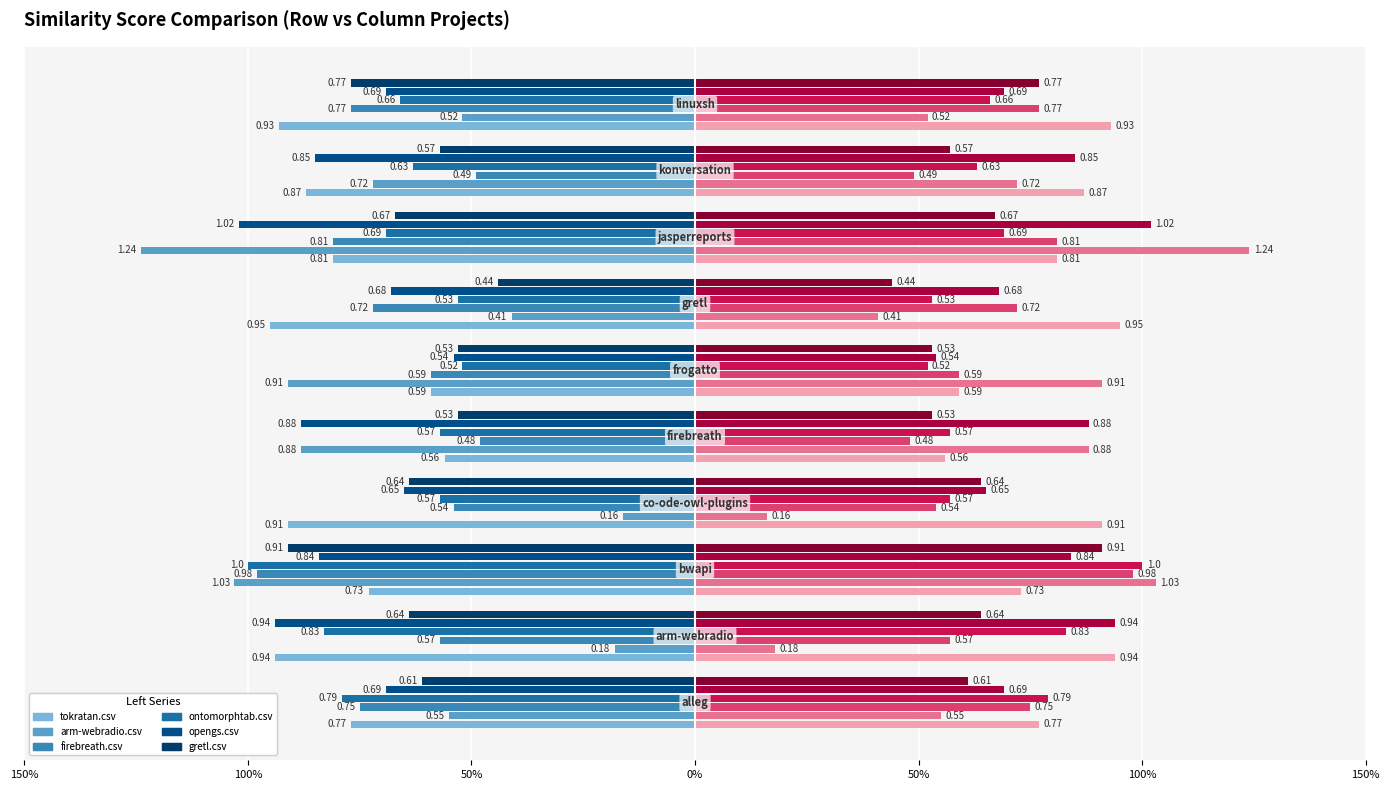

Is it true that ontomorphtab.csv equals -1.1 at 100%?

False